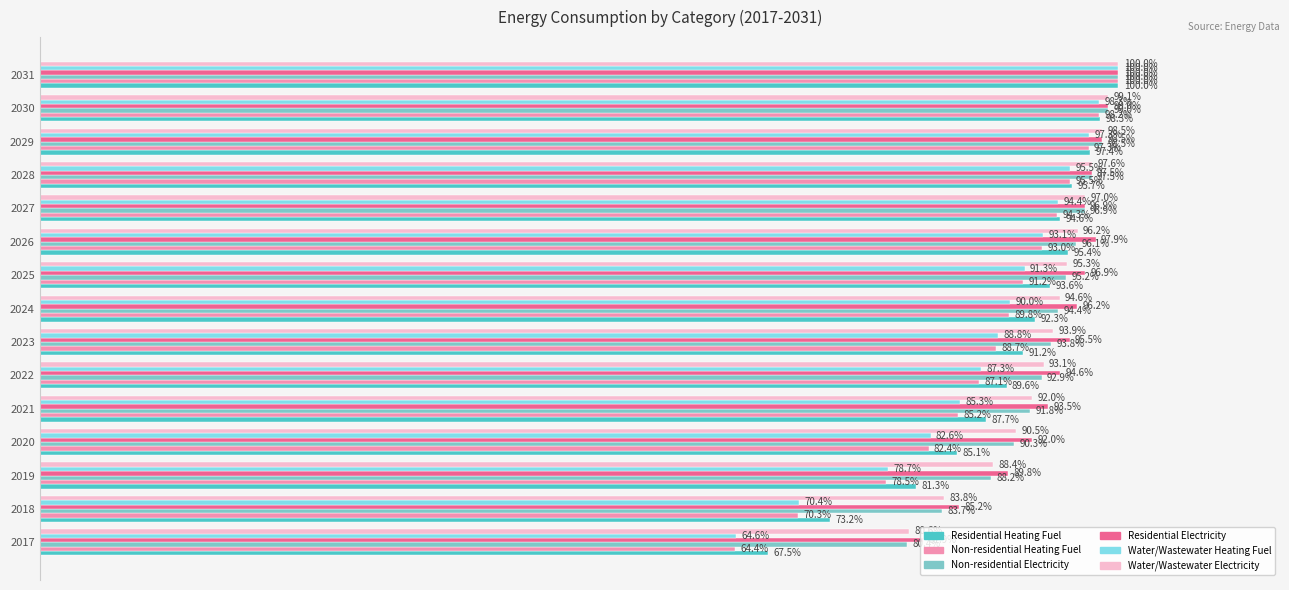

Is the value of Water/Wastewater Electricity at 2022 greater than the value of Non-residential Electricity at 2024?

No